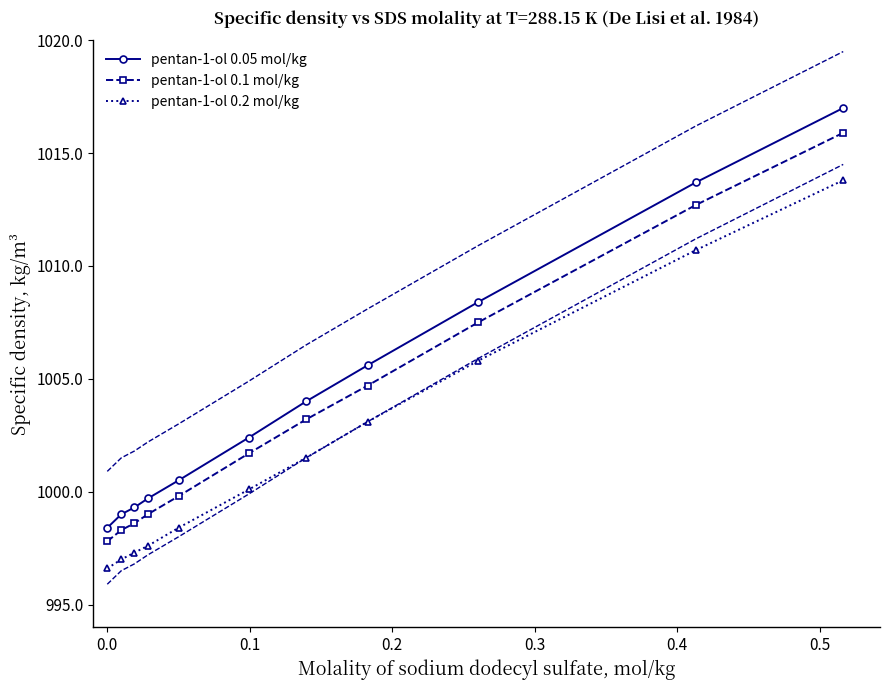

Reading left to right, what are all the values shown in this chart?

pentan-1-ol 0.05 mol/kg: 998.4	999.0	999.3	999.7	1000.5	1002.4	1004.0	1005.6	1008.4	1013.7	1017.0
pentan-1-ol 0.1 mol/kg: 997.8	998.3	998.6	999.0	999.8	1001.7	1003.2	1004.7	1007.5	1012.7	1015.9
pentan-1-ol 0.2 mol/kg: 996.6	997.0	997.3	997.6	998.4	1000.1	1001.5	1003.1	1005.8	1010.7	1013.8